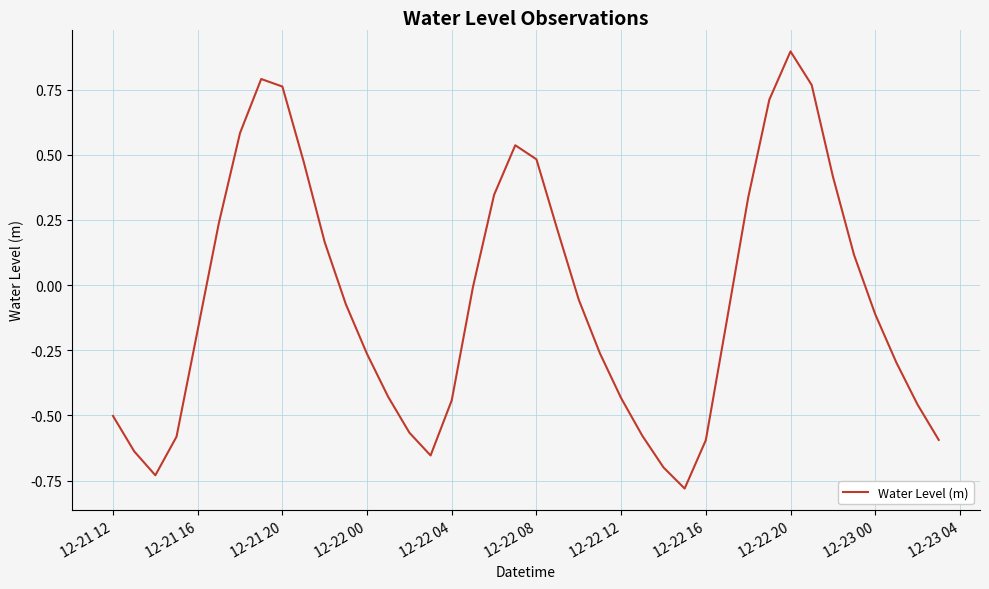

What is the maximum value shown in the chart?

0.9